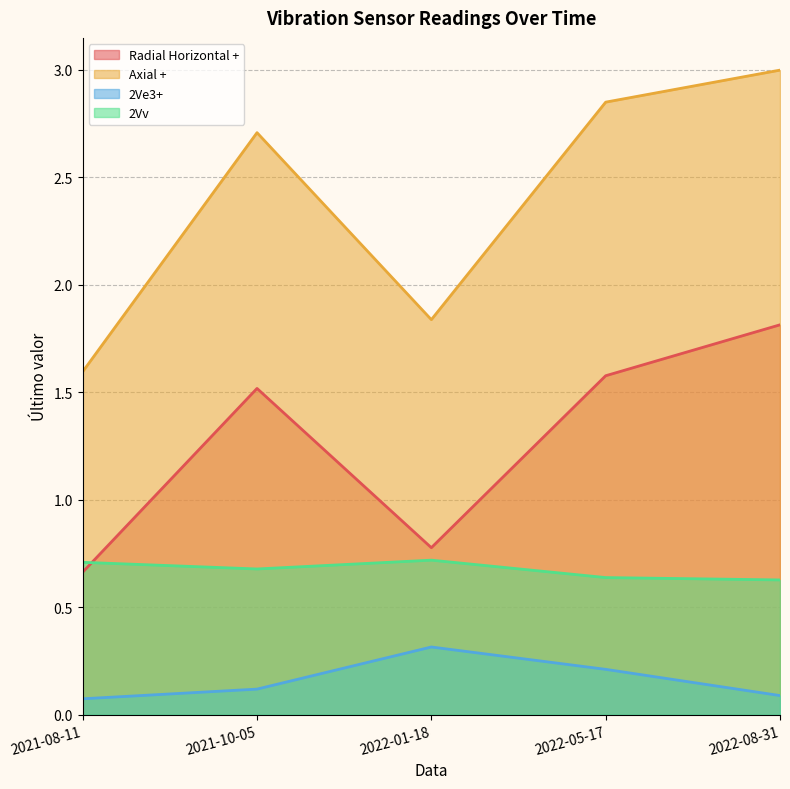

True or false: 2Ve3+ has a value of 0.4 at 2022-01-18.

False